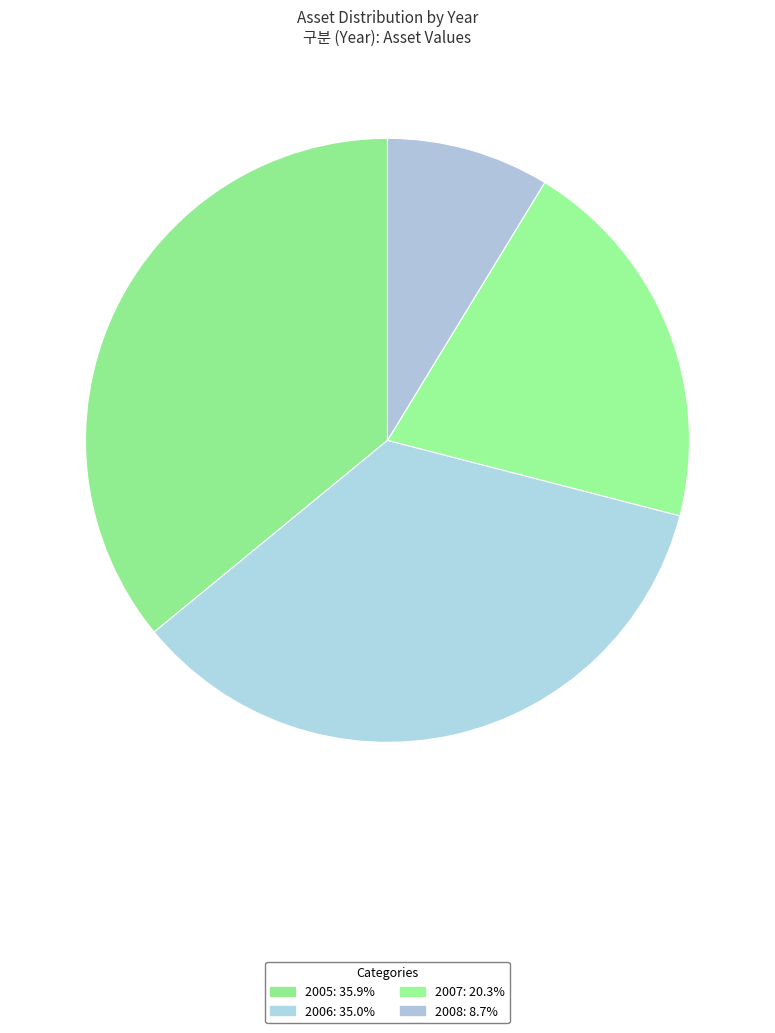

Which slice is the largest?

2005